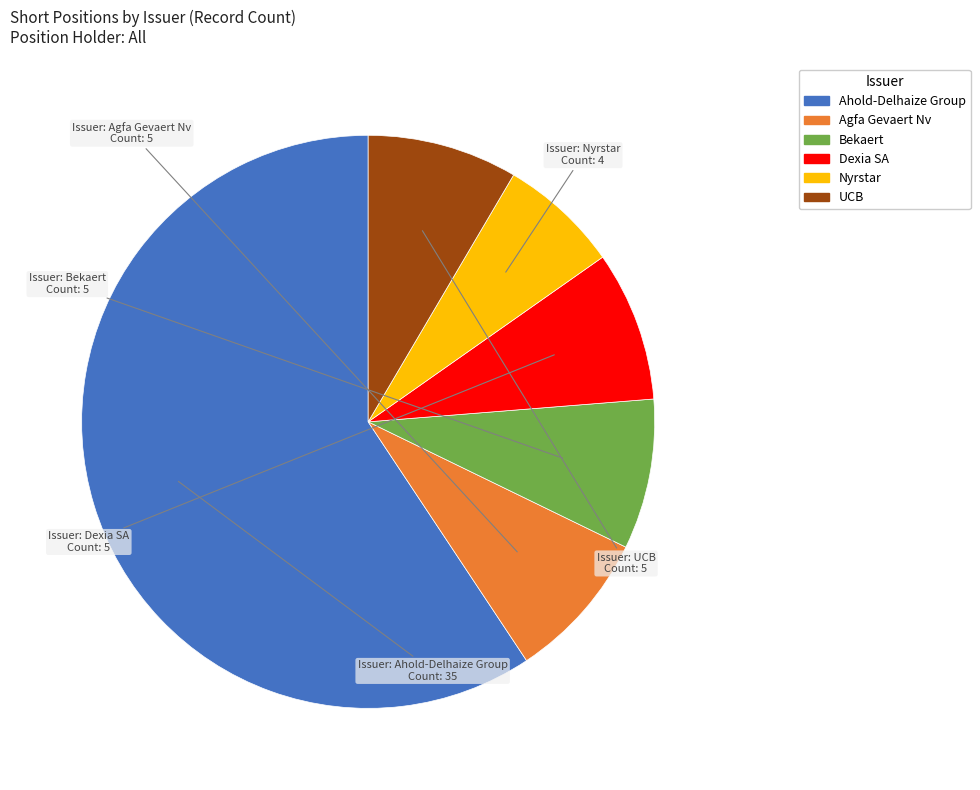

How many slices are in this pie chart?

6